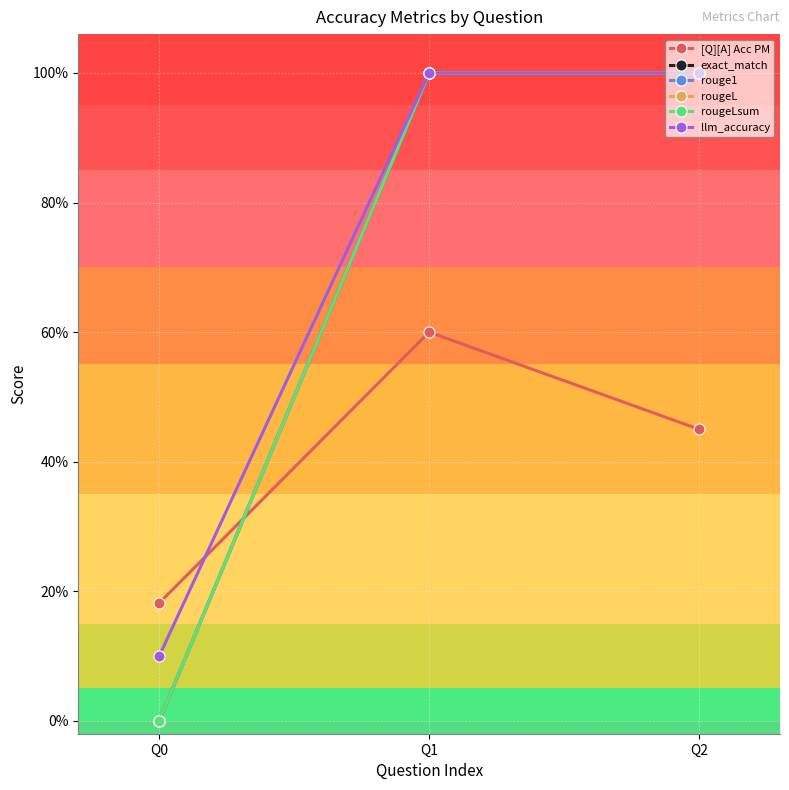

What is the difference between the [Q][A] Acc PM values at Q2 and Q1?

0.2